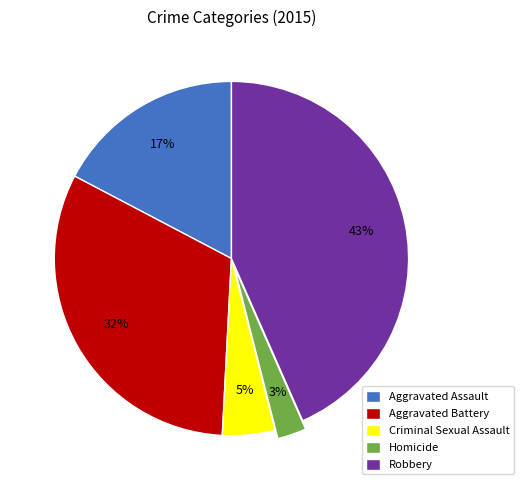

Which category has the smallest portion of the pie?

Homicide